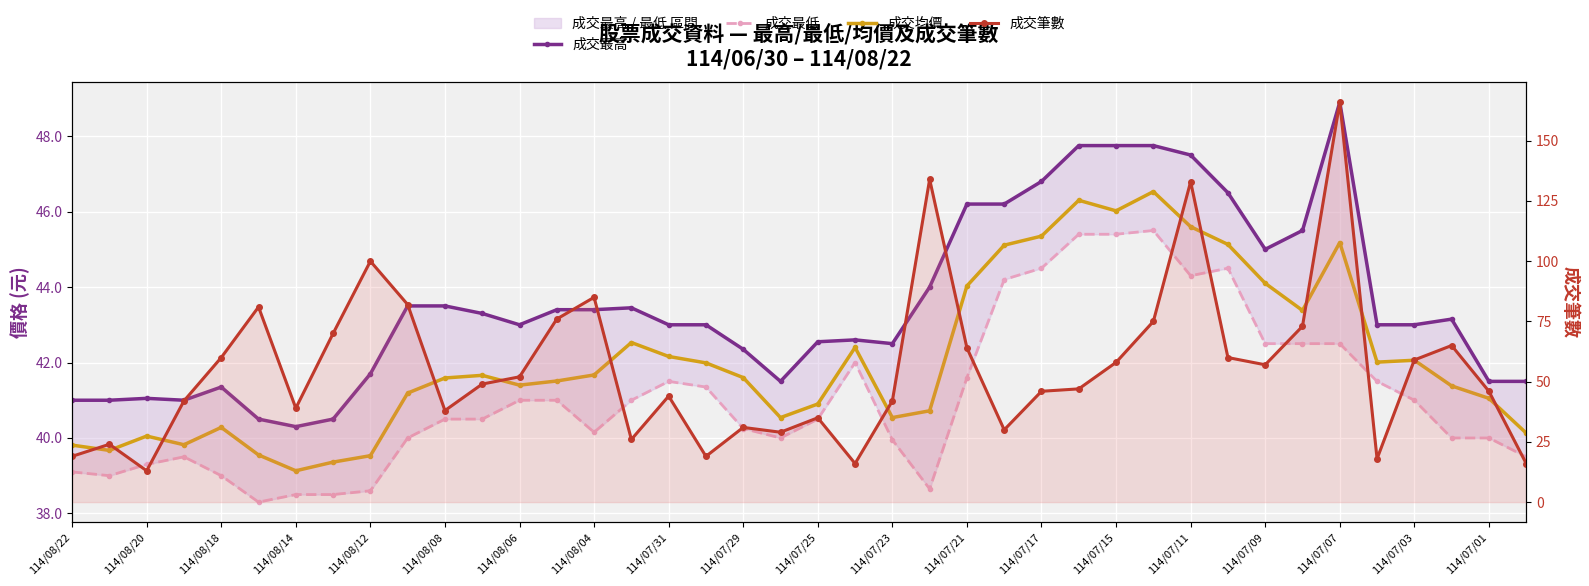

Which series has the largest total across all categories?

成交筆數